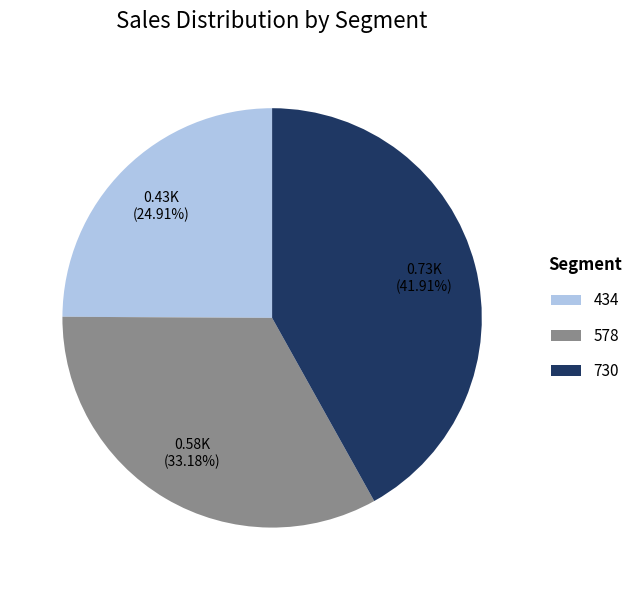

Approximately how many times larger is the value at 578 compared to 434?

1.3